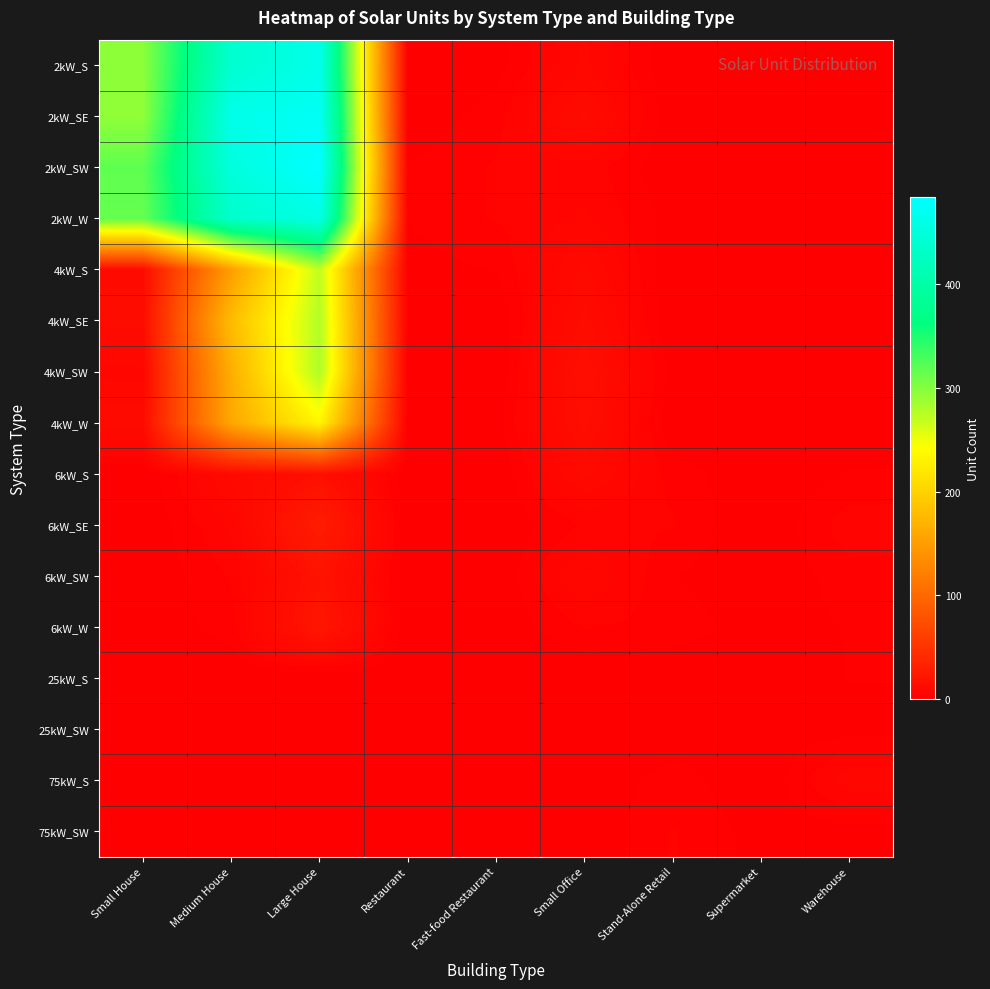

What is the total value across all series at Supermarket?

3